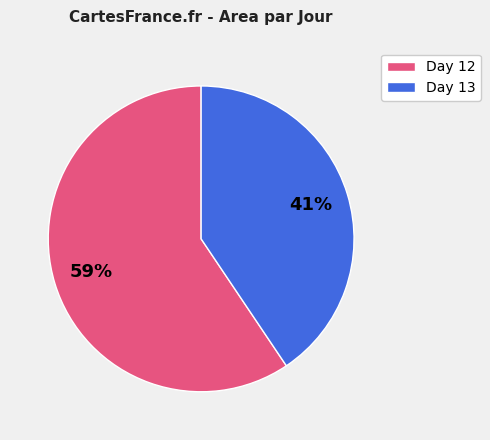

Is there any slice that represents more than half of the pie?

Yes